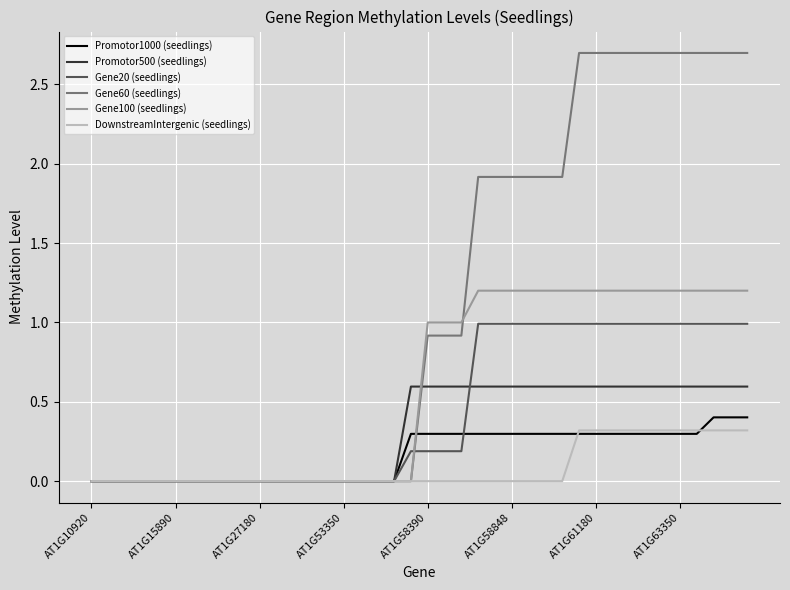

What is the greatest value displayed?

2.7